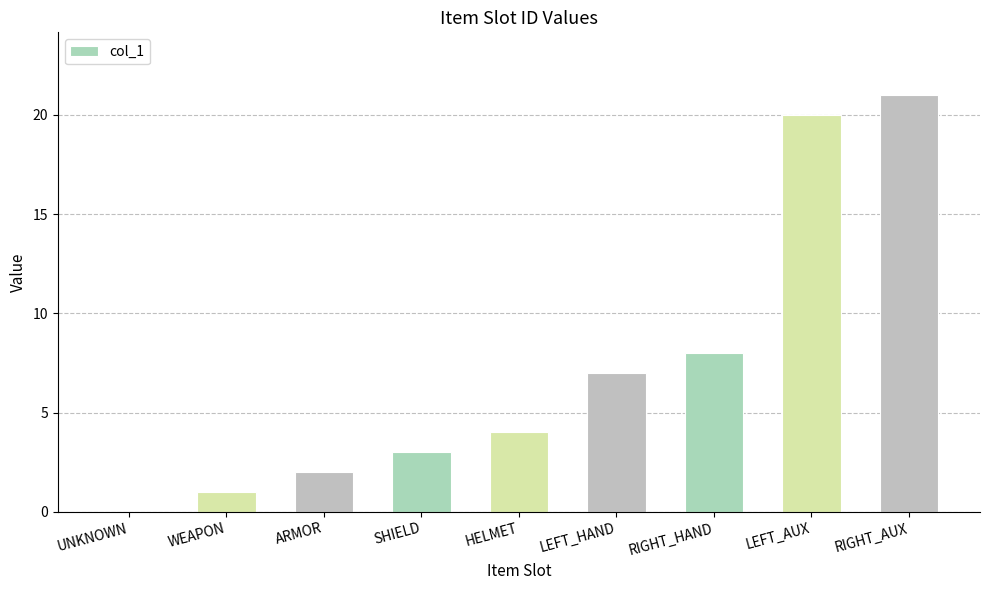

What is the sum of all values?

66